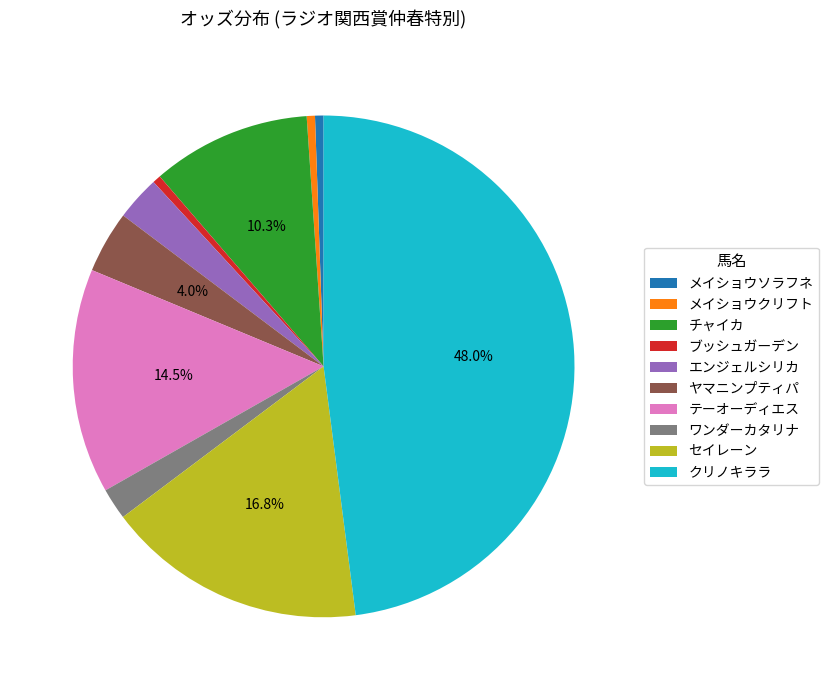

Approximately how many times larger is the value at ヤマニンプティパ compared to ブッシュガーデン?

7.6